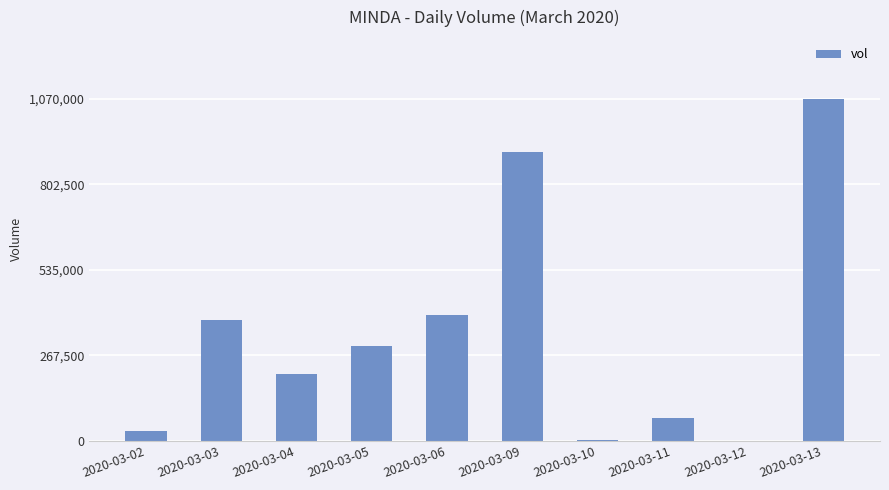

What is the change in value from 2020-03-10 to 2020-03-12?

-2800